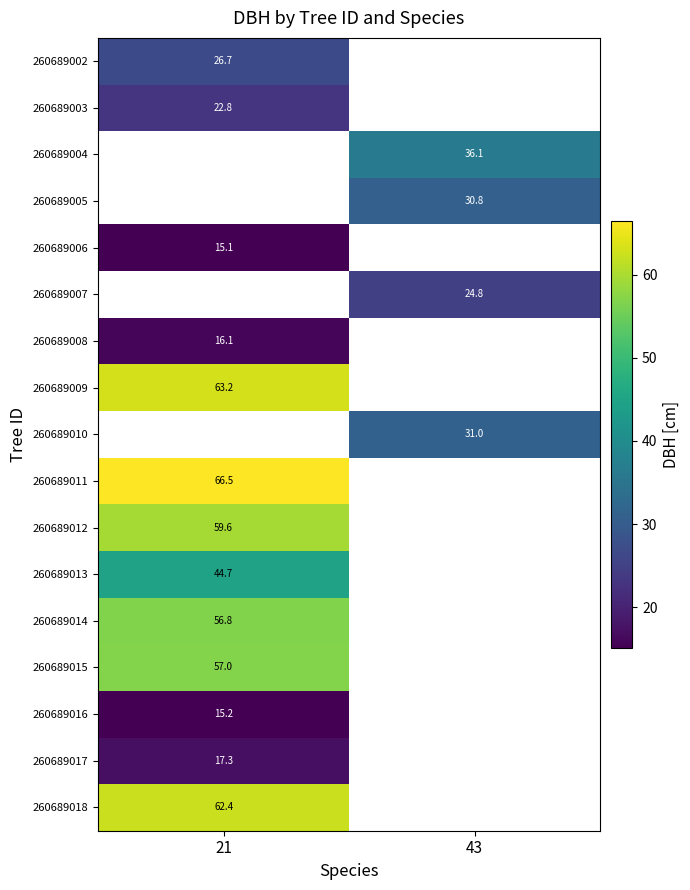

Which has a higher value, 43 or 21?

21